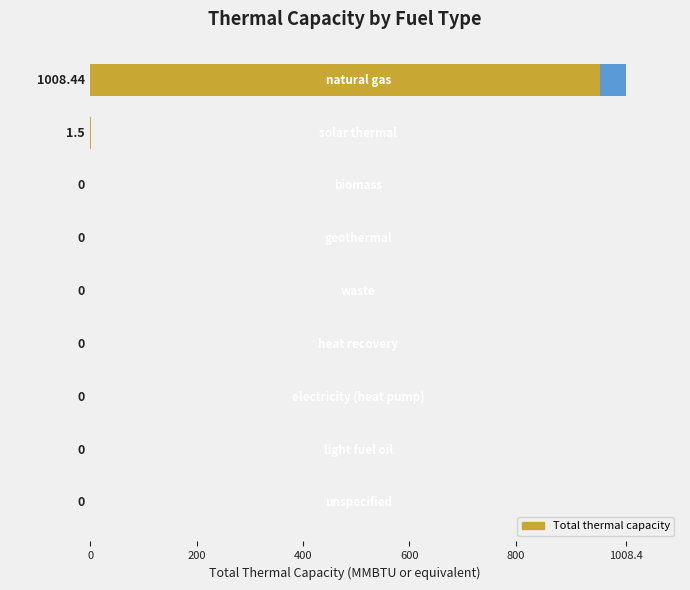

What is the greatest value displayed?

1008.4